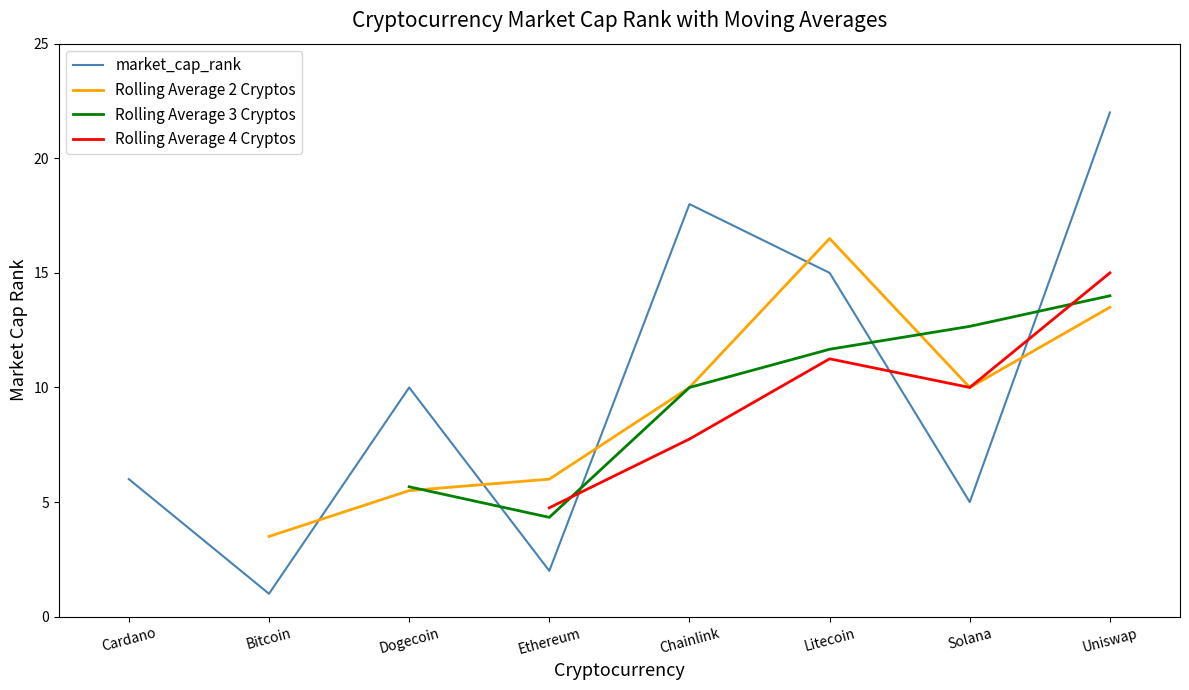

Is it true that Rolling Average 2 Cryptos equals 16.7 at Solana?

False